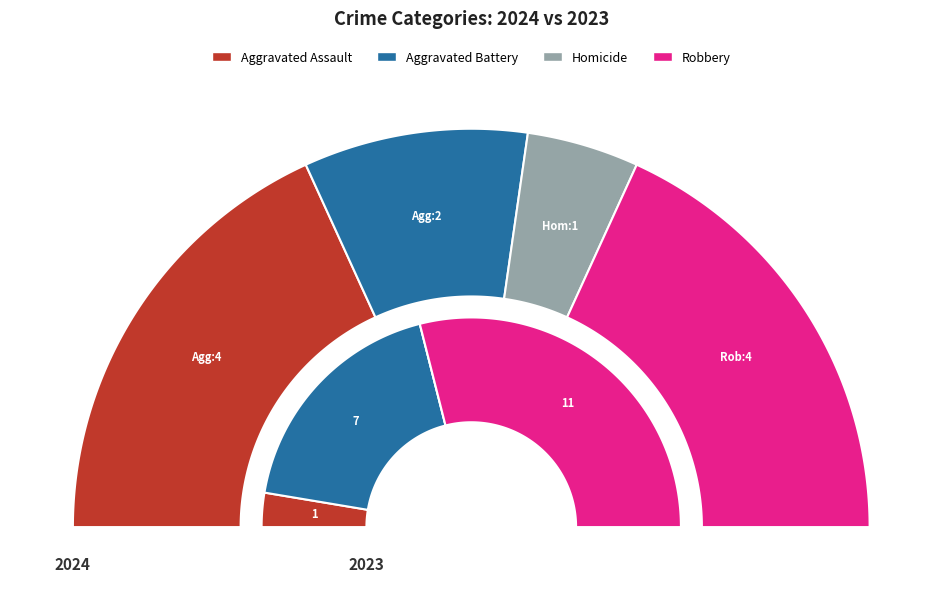

To the nearest percent, what is the combined percentage of values_2023 and values_2024?

42%